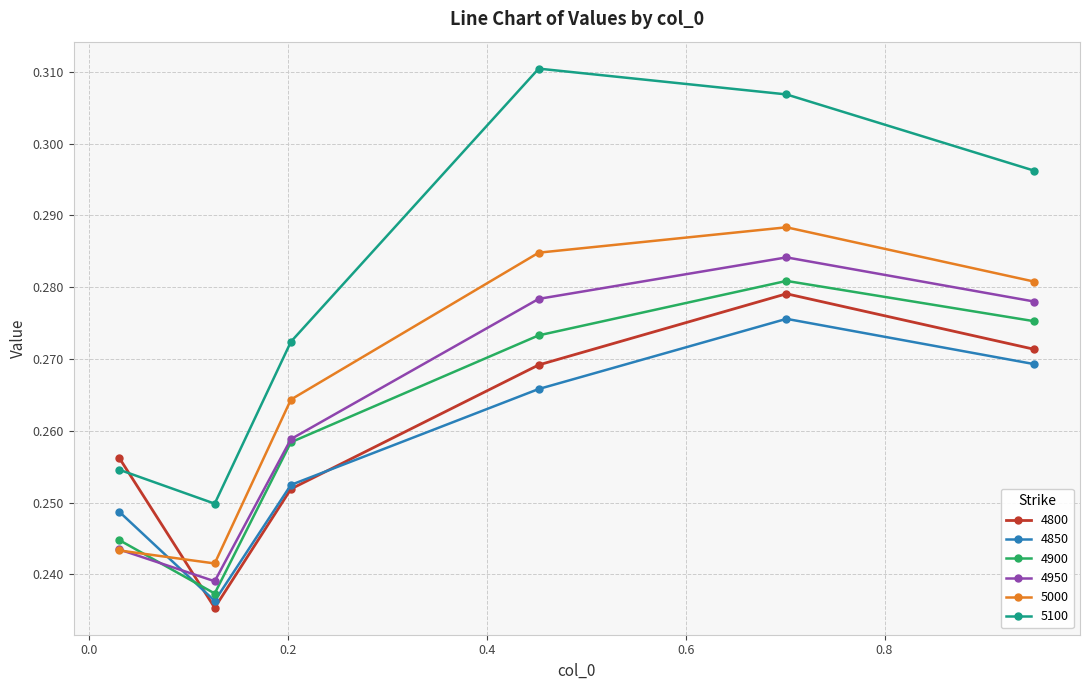

Which series has the largest total across all categories?

5100